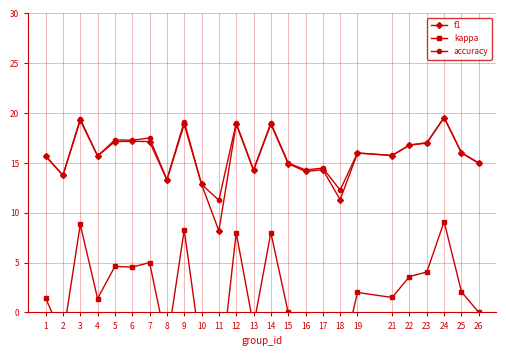

List the labels in order of accuracy value, largest first.

24, 3, 9, 12, 14, 7, 5, 6, 23, 22, 25, 19, 21, 1, 4, 15, 26, 17, 13, 16, 2, 8, 10, 18, 11